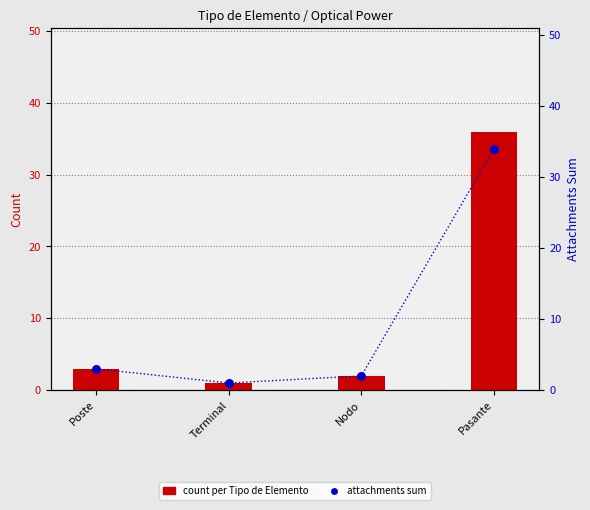

Is the value of attachments sum at Nodo greater than the value of count (Tipo de Elemento) at Poste?

No